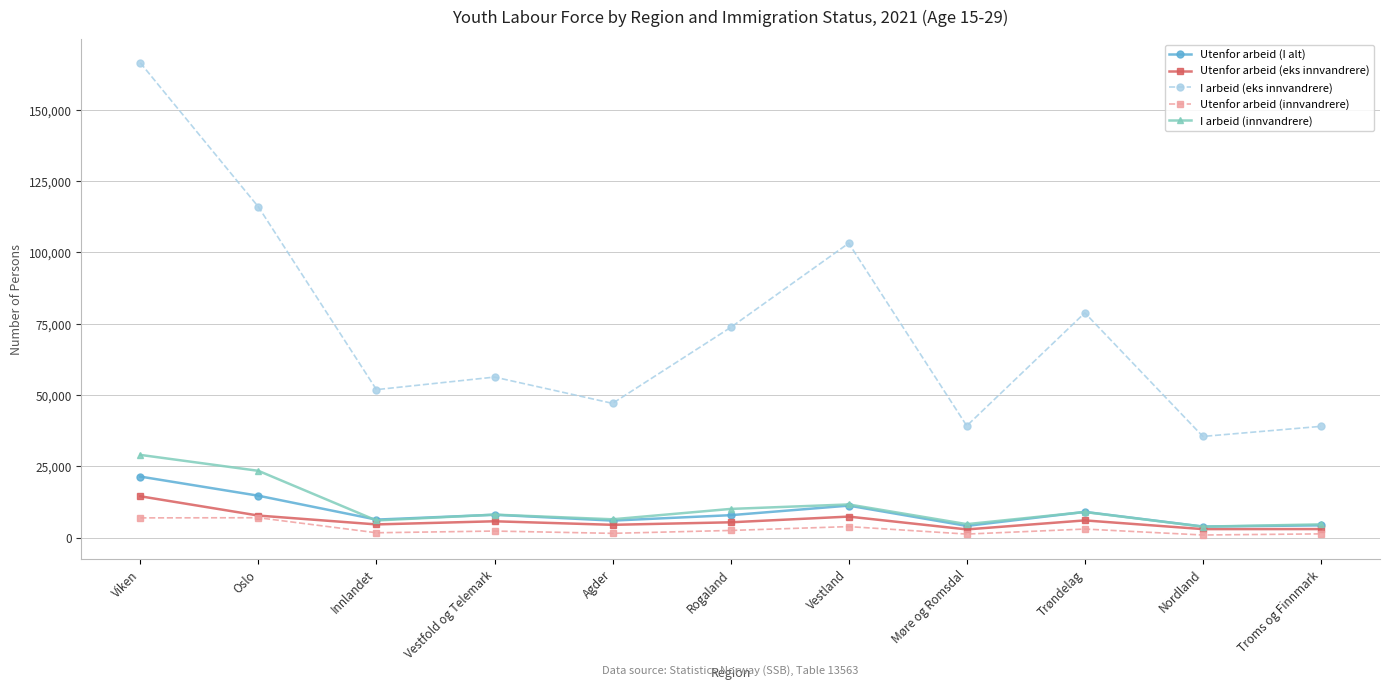

True or false: I arbeid (eks innvandrere) has more than 2 interior local peaks.

True